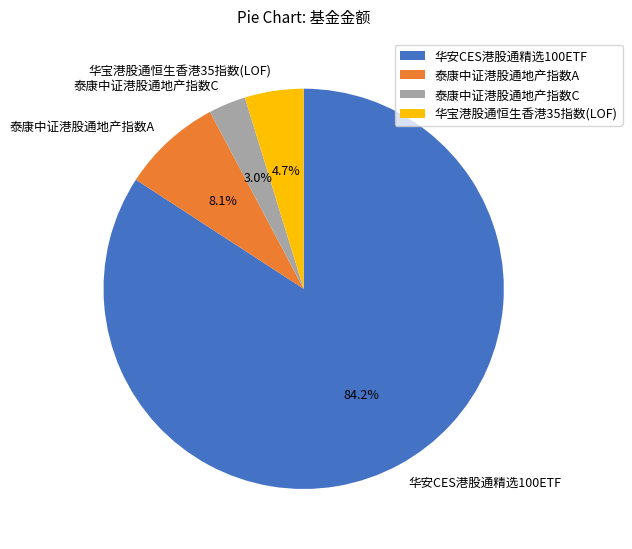

Between 泰康中证港股通地产指数C and 华宝港股通恒生香港35指数(LOF), which is larger?

华宝港股通恒生香港35指数(LOF)